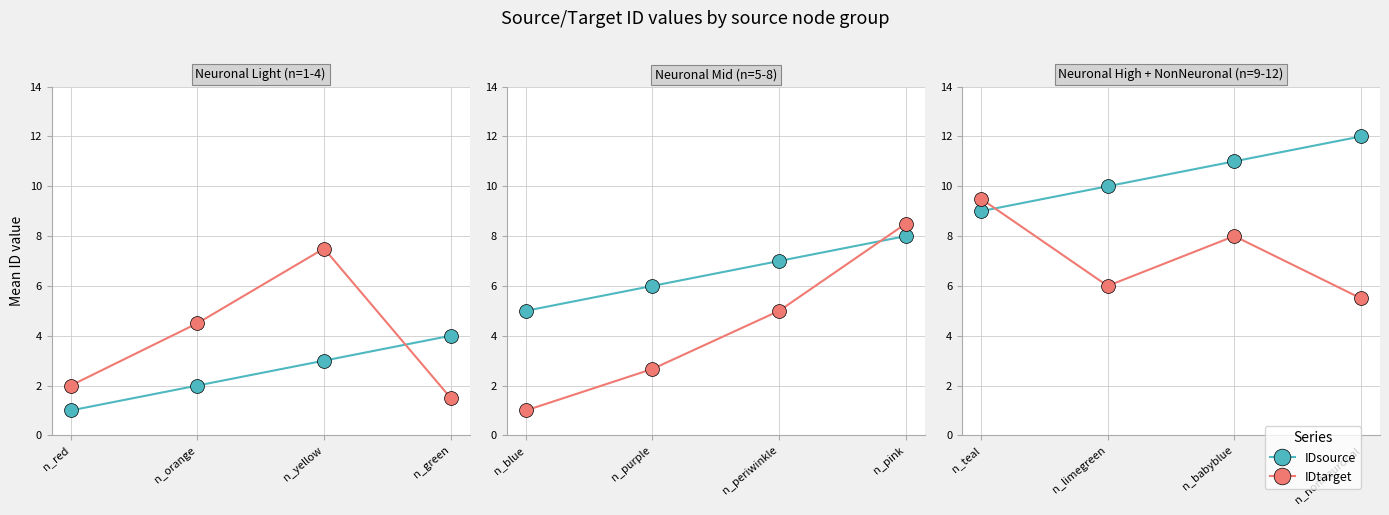

Which series has the widest spread of values?

IDtarget